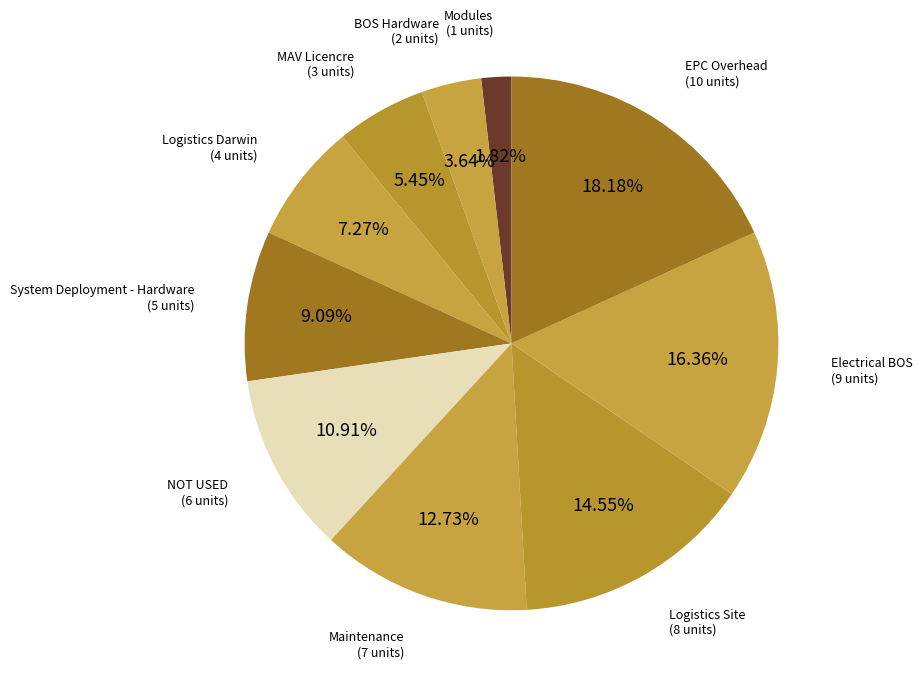

Count the number of slices in the pie.

10